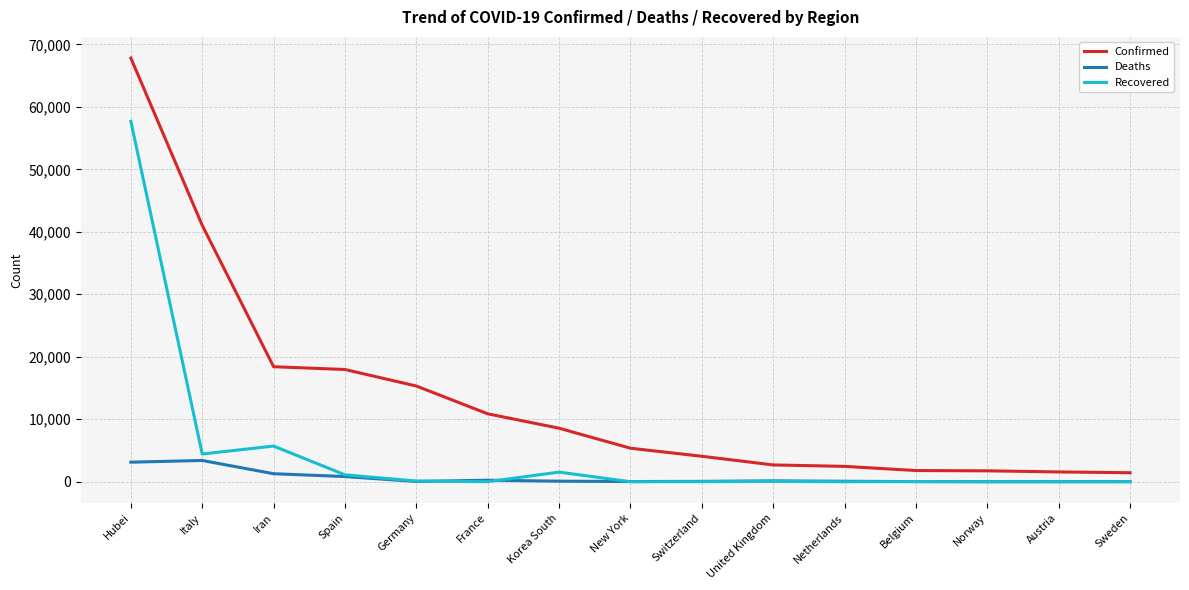

What are all the series names shown in the legend?

Confirmed, Deaths, Recovered